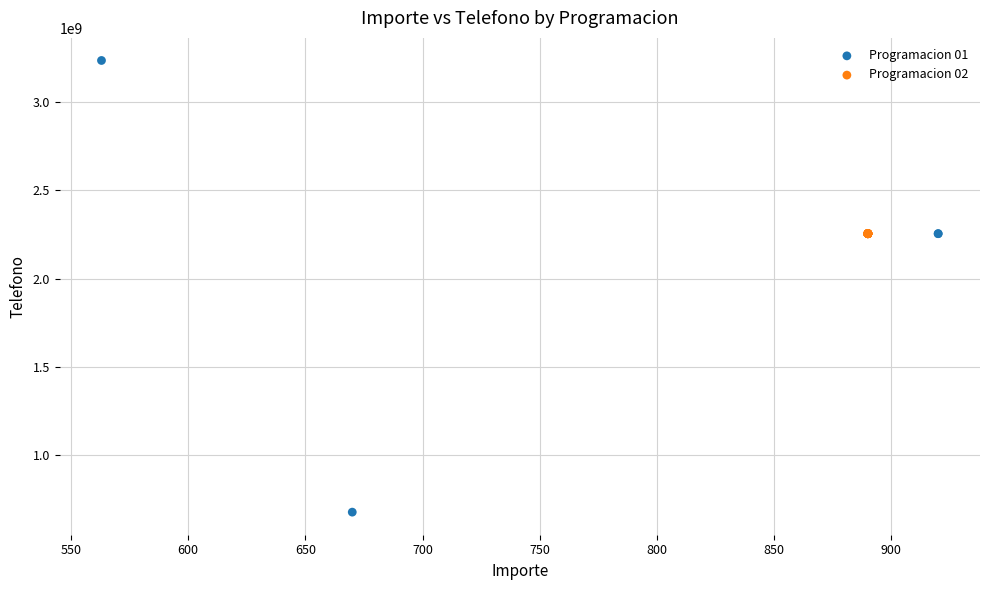

Which series reaches the minimum Y coordinate?

Programacion 01